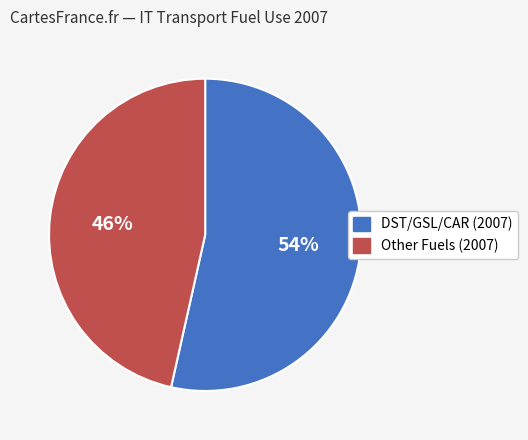

To the nearest percent, what is the average slice percentage?

50%